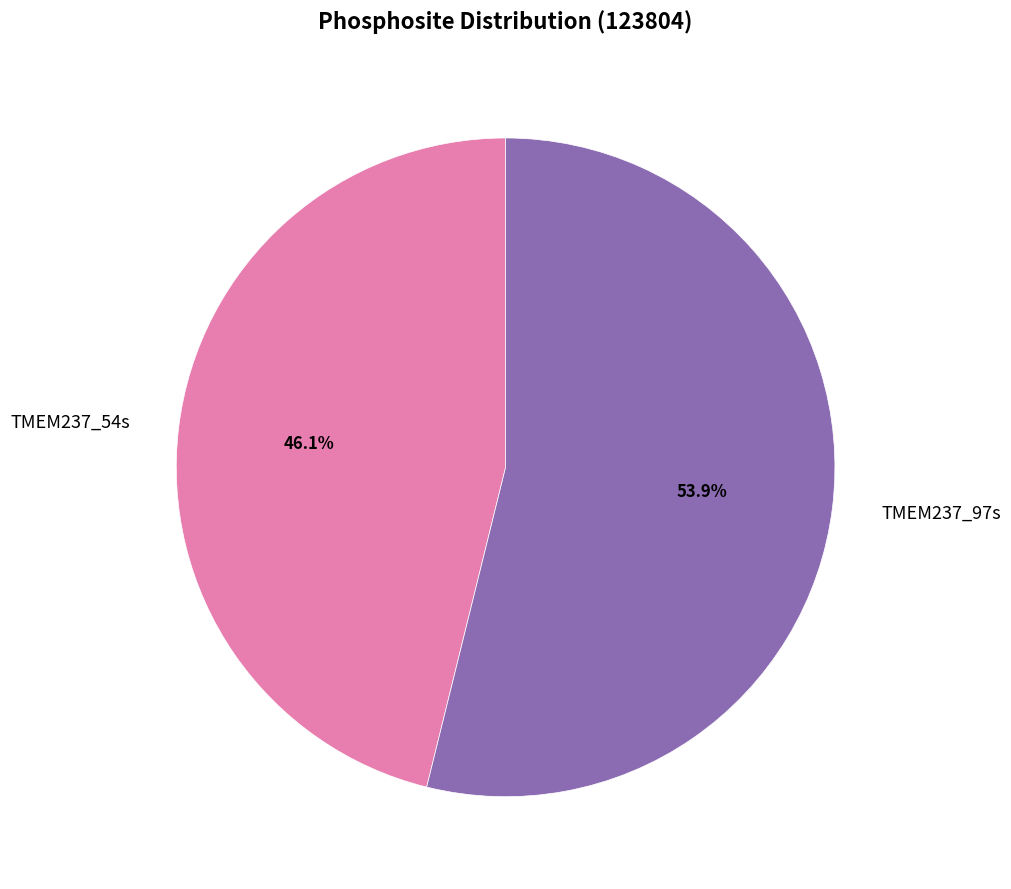

How many slices are in this pie chart?

2